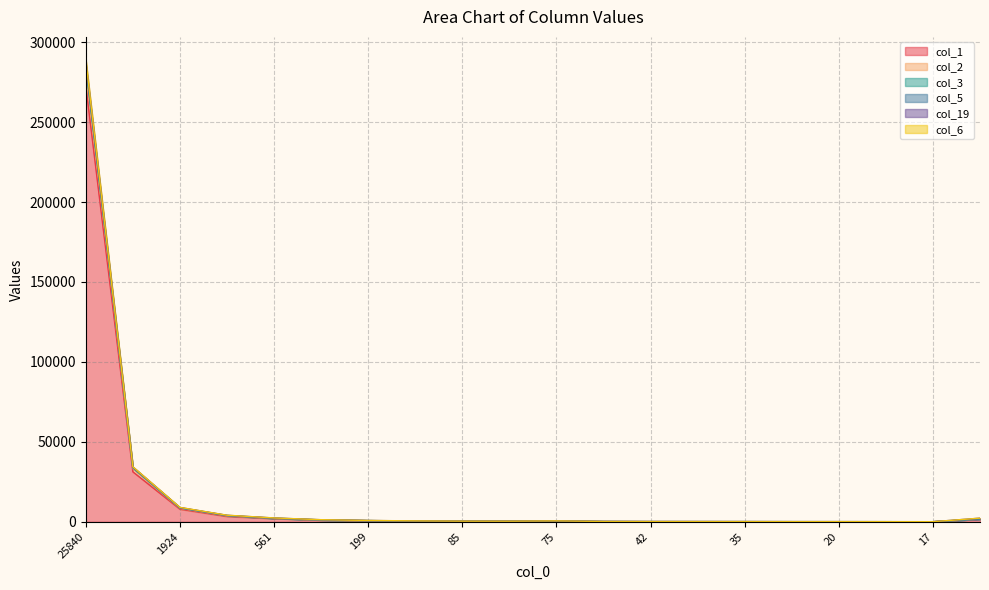

What is the average value of the col_5 series?

17070